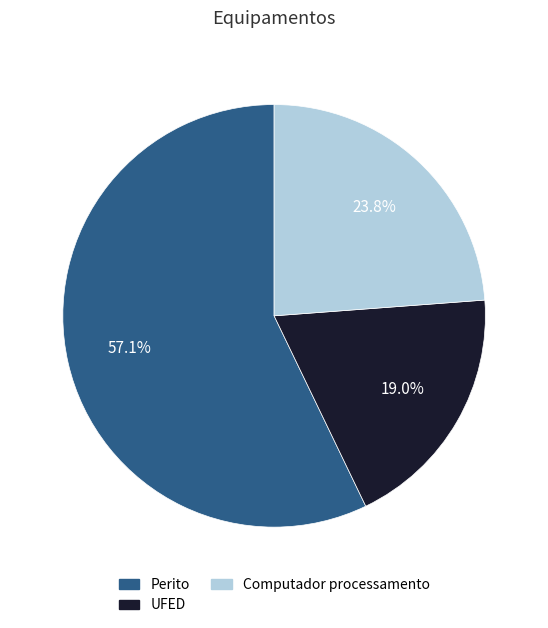

Which category has the smallest portion of the pie?

UFED